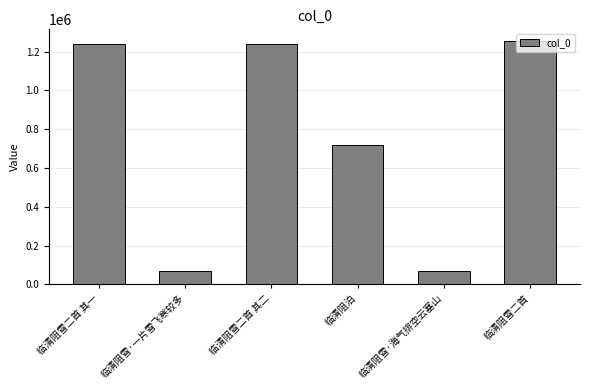

What is the difference between the maximum and minimum values?

1183807